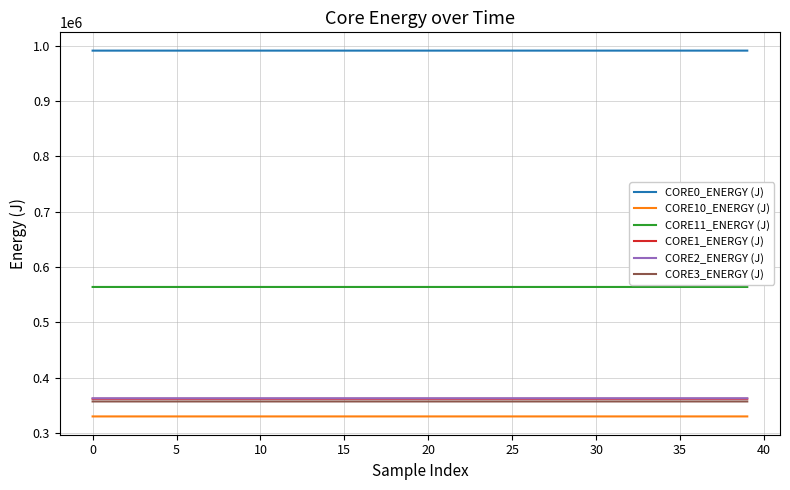

How many lines are shown in the chart?

6